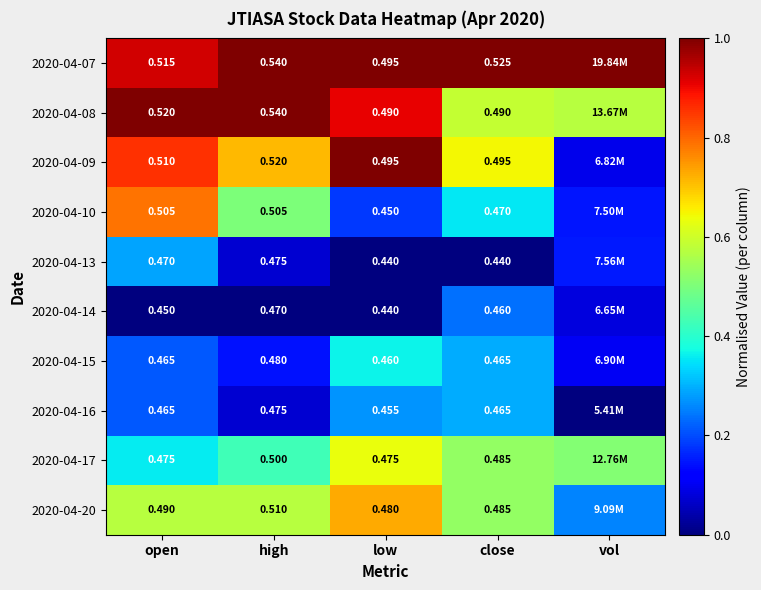

Is the value of 2020-04-17 at high greater than the value of 2020-04-15 at low?

Yes